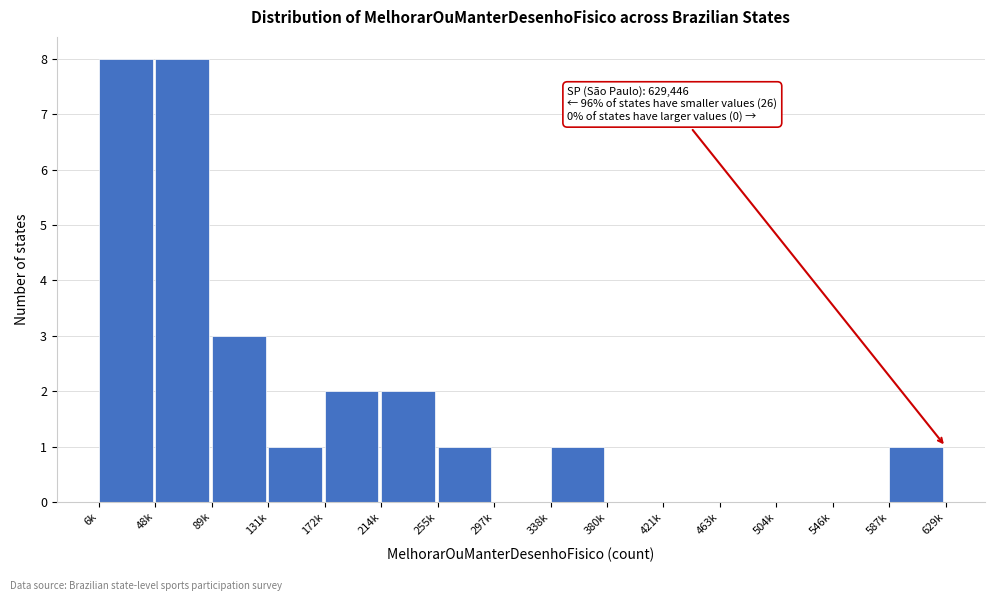

Reading left to right, extract all data points from this chart.

6k=8	48k=8	89k=3	131k=1	172k=2	214k=2	255k=1	297k=0	338k=1	380k=0	421k=0	463k=0	504k=0	546k=0	587k=1